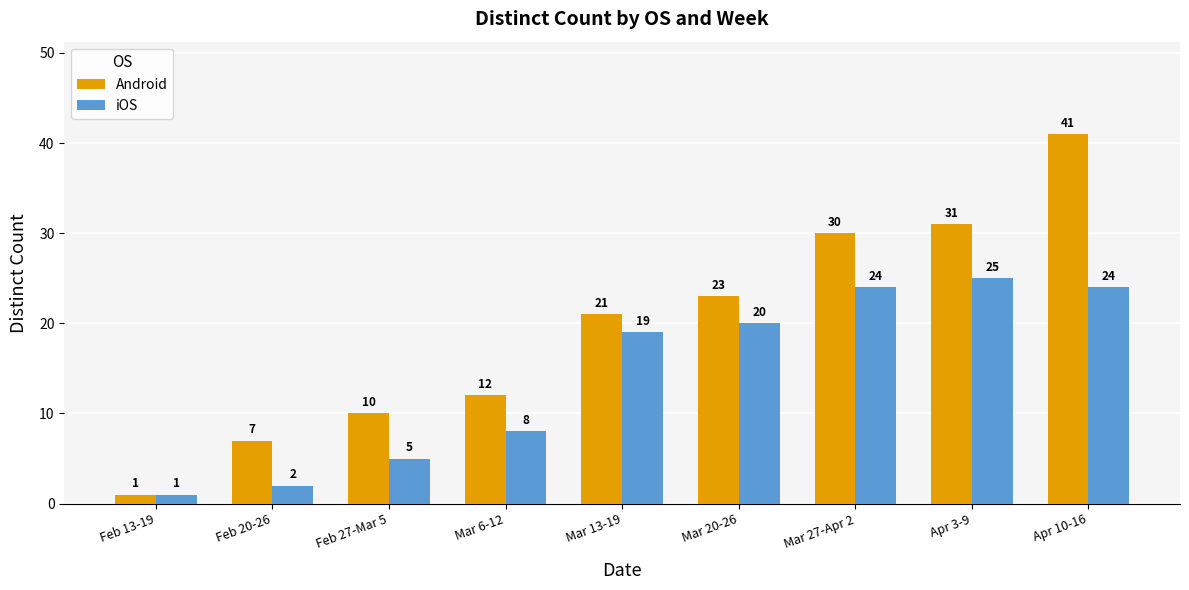

List the series in order of their overall mean, highest first.

Android, iOS